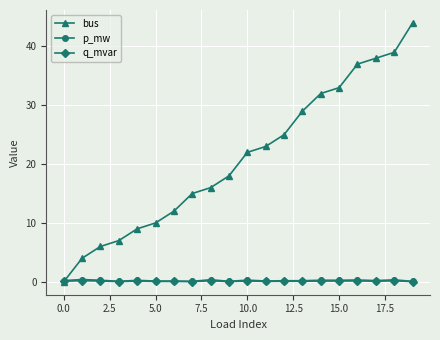

Does the chart display data point markers on the line(s)?

Yes